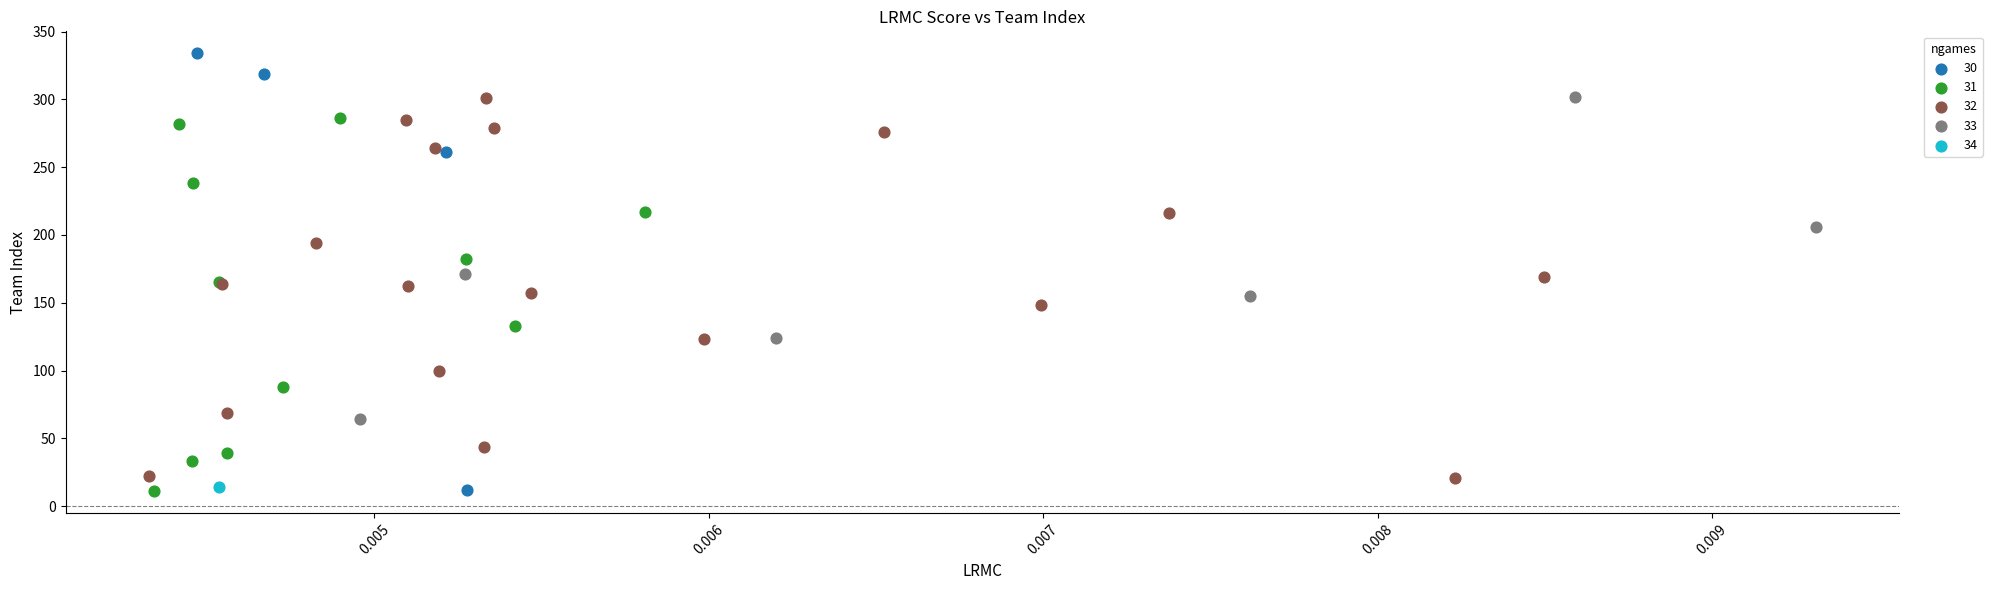

What are all the series names shown in the legend?

30, 31, 32, 33, 34